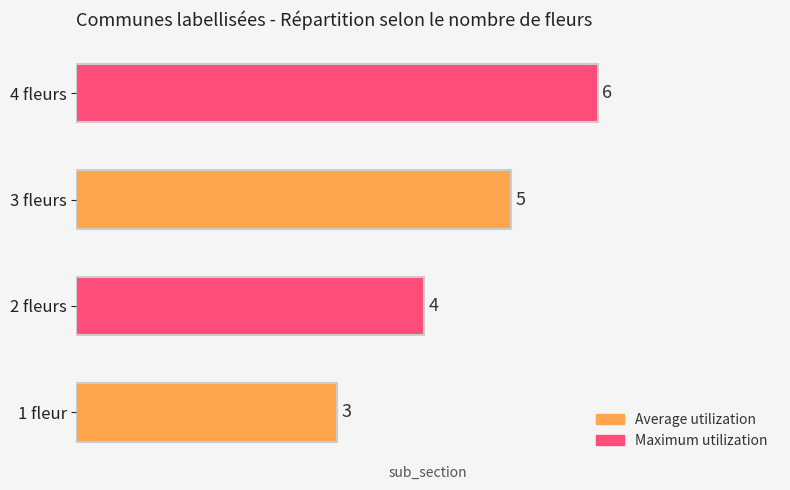

Approximately how many times larger is the value at 2 fleurs compared to 3 fleurs?

0.8